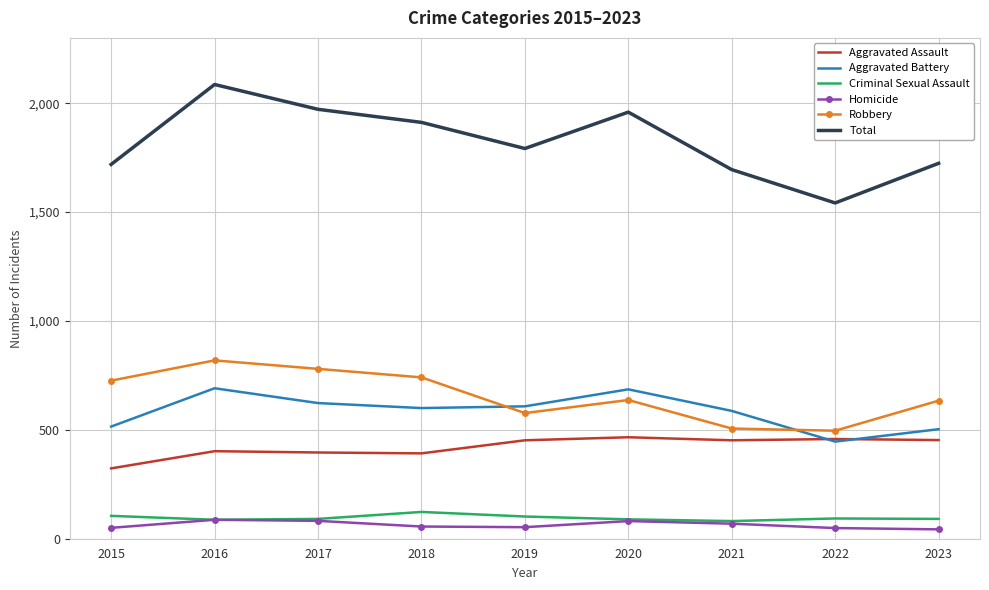

True or false: Total and Robbery cross at least once.

False